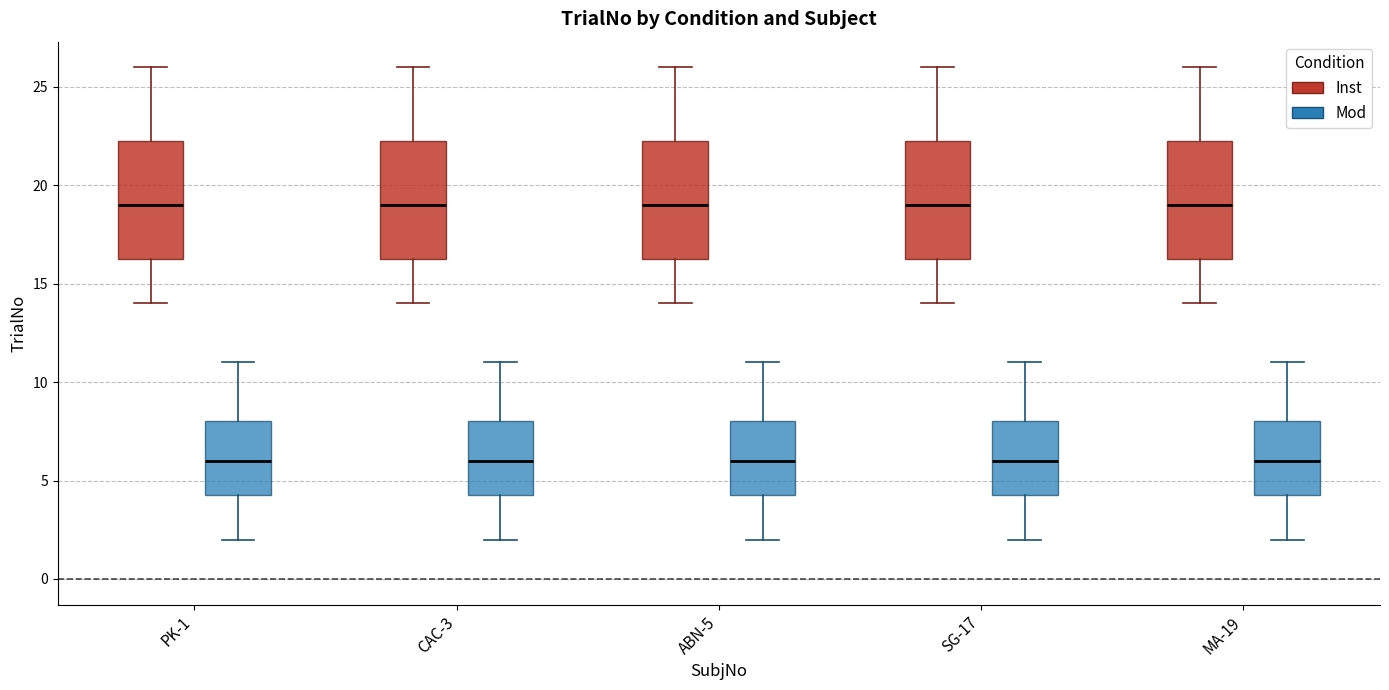

Reading left to right, read every box against the y-axis: the position of its median line, the range the box covers, and the ends of its whiskers. The values are not printed on the chart, so give them approximately, as read against the axis.

PK-1 (Inst): median 19.0, box 16.5 to 22.5, whiskers 14.0 to 26.0
PK-1 (Mod): median 6.0, box 4.5 to 8.0, whiskers 2.0 to 11.0
CAC-3 (Inst): median 19.0, box 16.5 to 22.5, whiskers 14.0 to 26.0
CAC-3 (Mod): median 6.0, box 4.5 to 8.0, whiskers 2.0 to 11.0
ABN-5 (Inst): median 19.0, box 16.5 to 22.5, whiskers 14.0 to 26.0
ABN-5 (Mod): median 6.0, box 4.5 to 8.0, whiskers 2.0 to 11.0
SG-17 (Inst): median 19.0, box 16.5 to 22.5, whiskers 14.0 to 26.0
SG-17 (Mod): median 6.0, box 4.5 to 8.0, whiskers 2.0 to 11.0
MA-19 (Inst): median 19.0, box 16.5 to 22.5, whiskers 14.0 to 26.0
MA-19 (Mod): median 6.0, box 4.5 to 8.0, whiskers 2.0 to 11.0